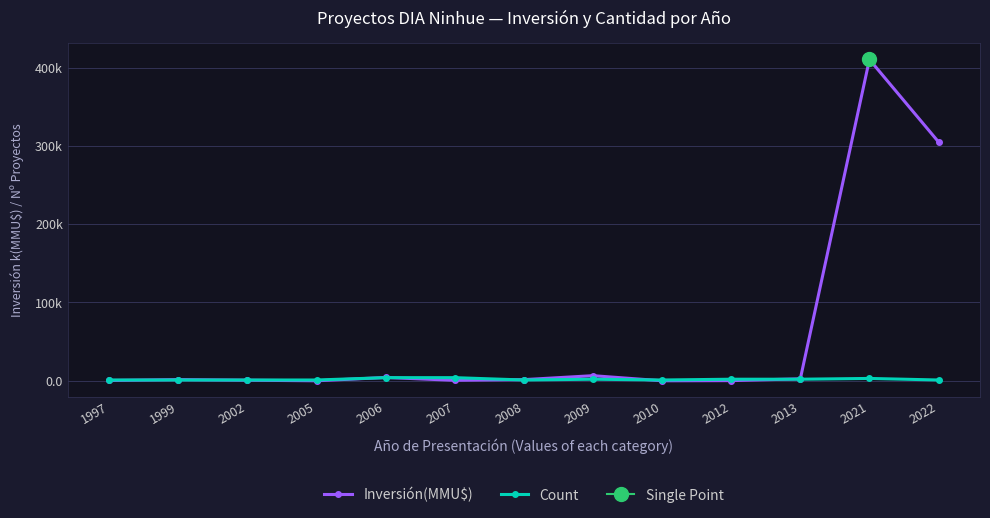

Which label corresponds to the smallest value in the chart?

2005